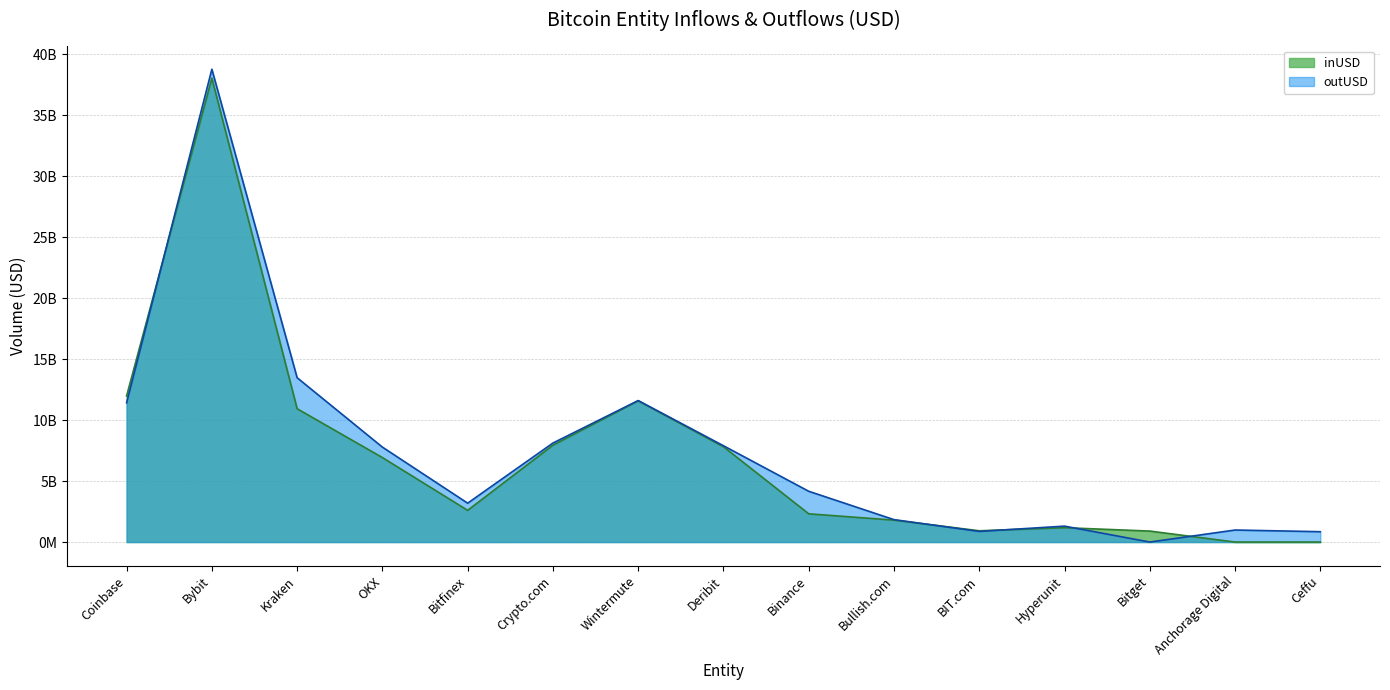

Which series has the largest total across all categories?

outUSD